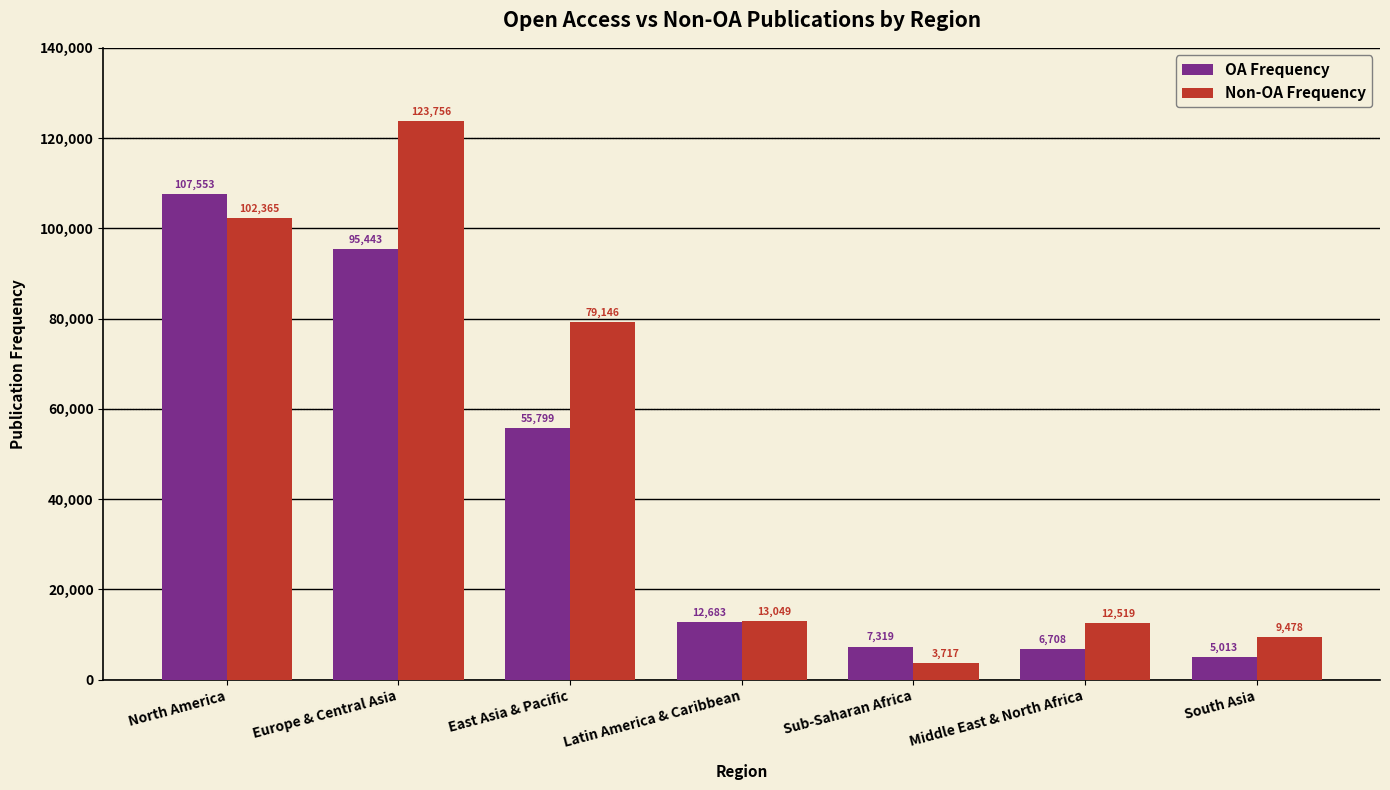

How many values in the Non-OA Frequency series are below 13049?

3